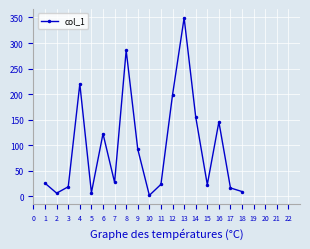

Where is the data nearest to the value 175?

14